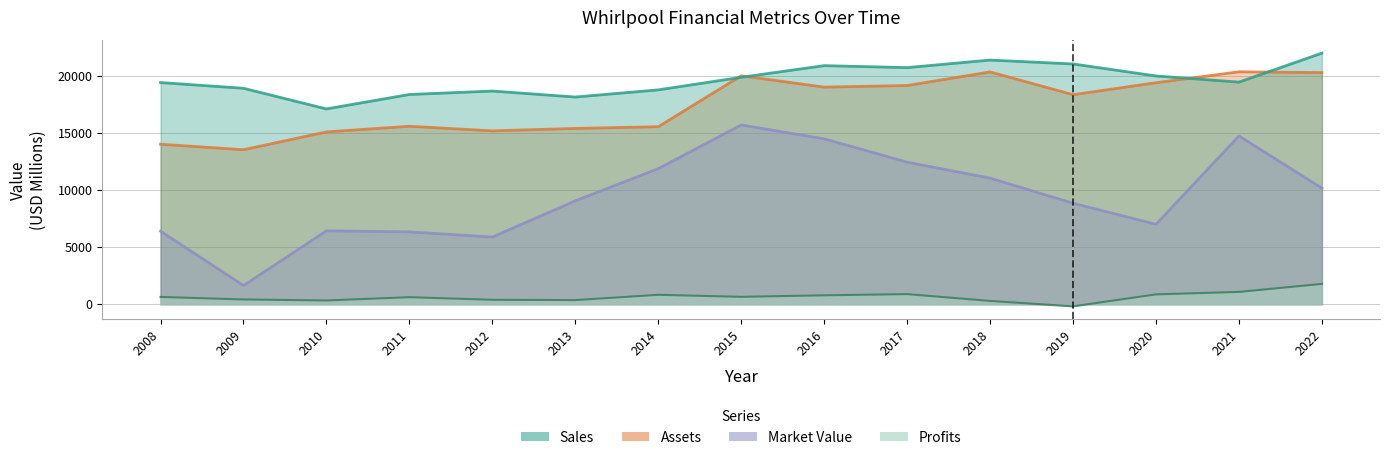

What is the sum of the Profits values at 2013 and 2010?

695